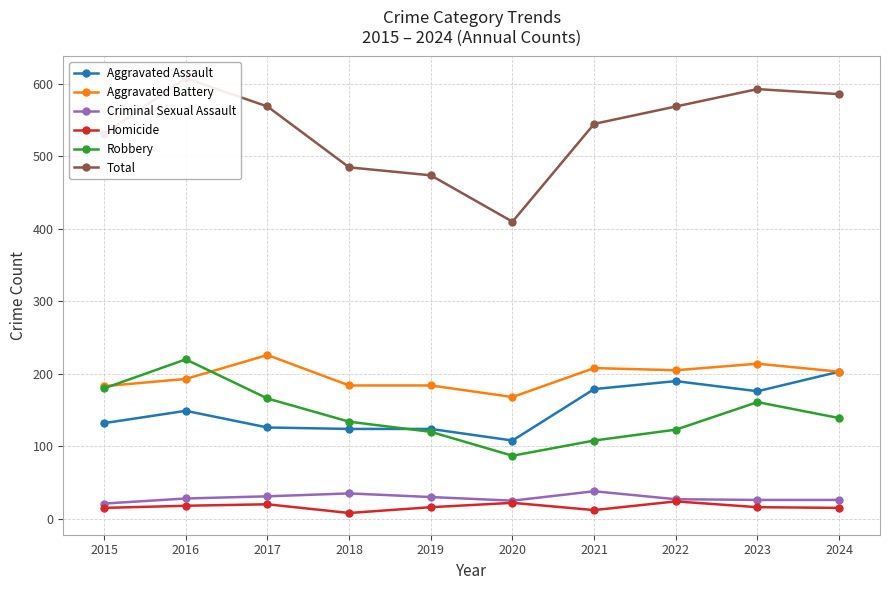

At which category does Total reach its first local peak?

2016